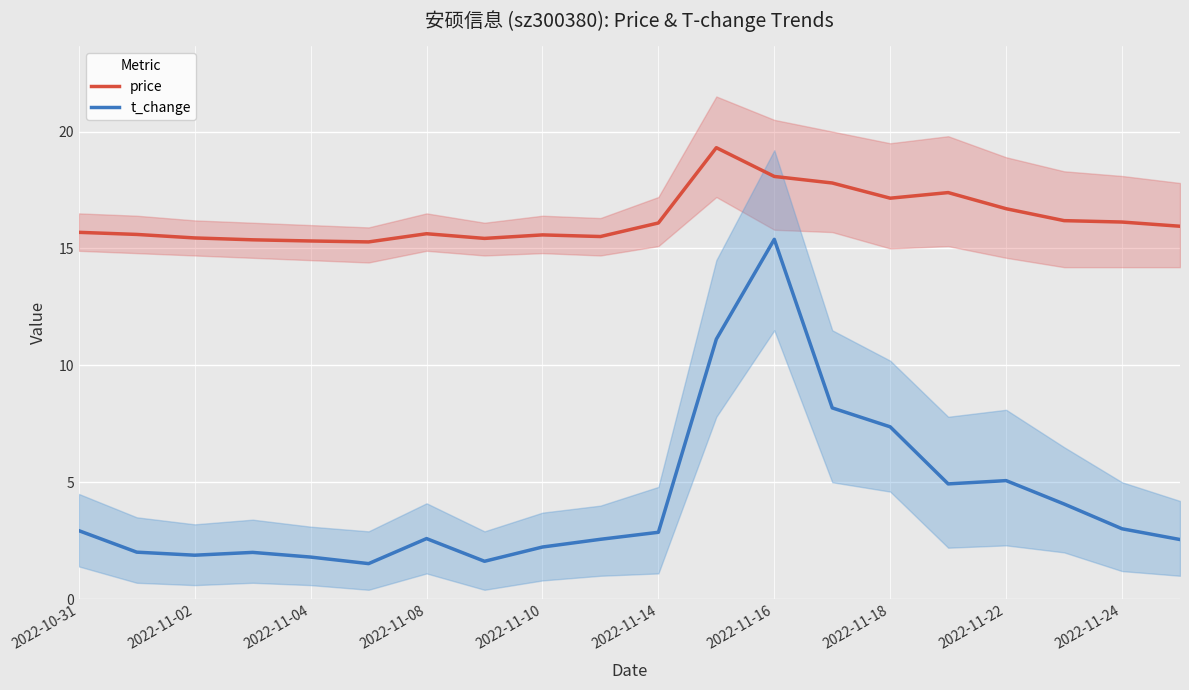

True or false: price and t_change intersect in this chart.

False